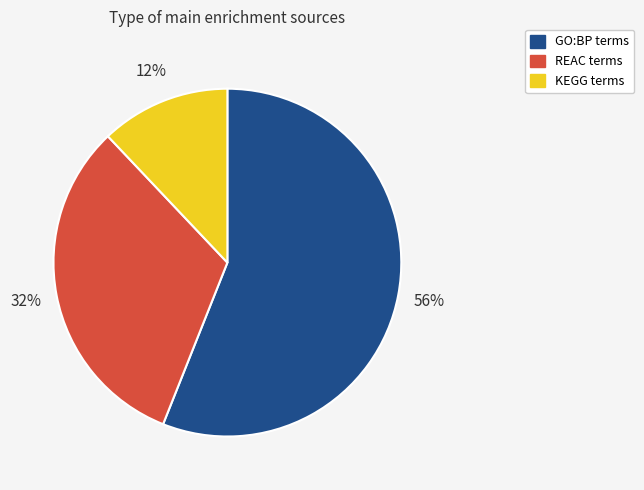

To the nearest percent, what is the difference between the largest and smallest slice percentages?

44%